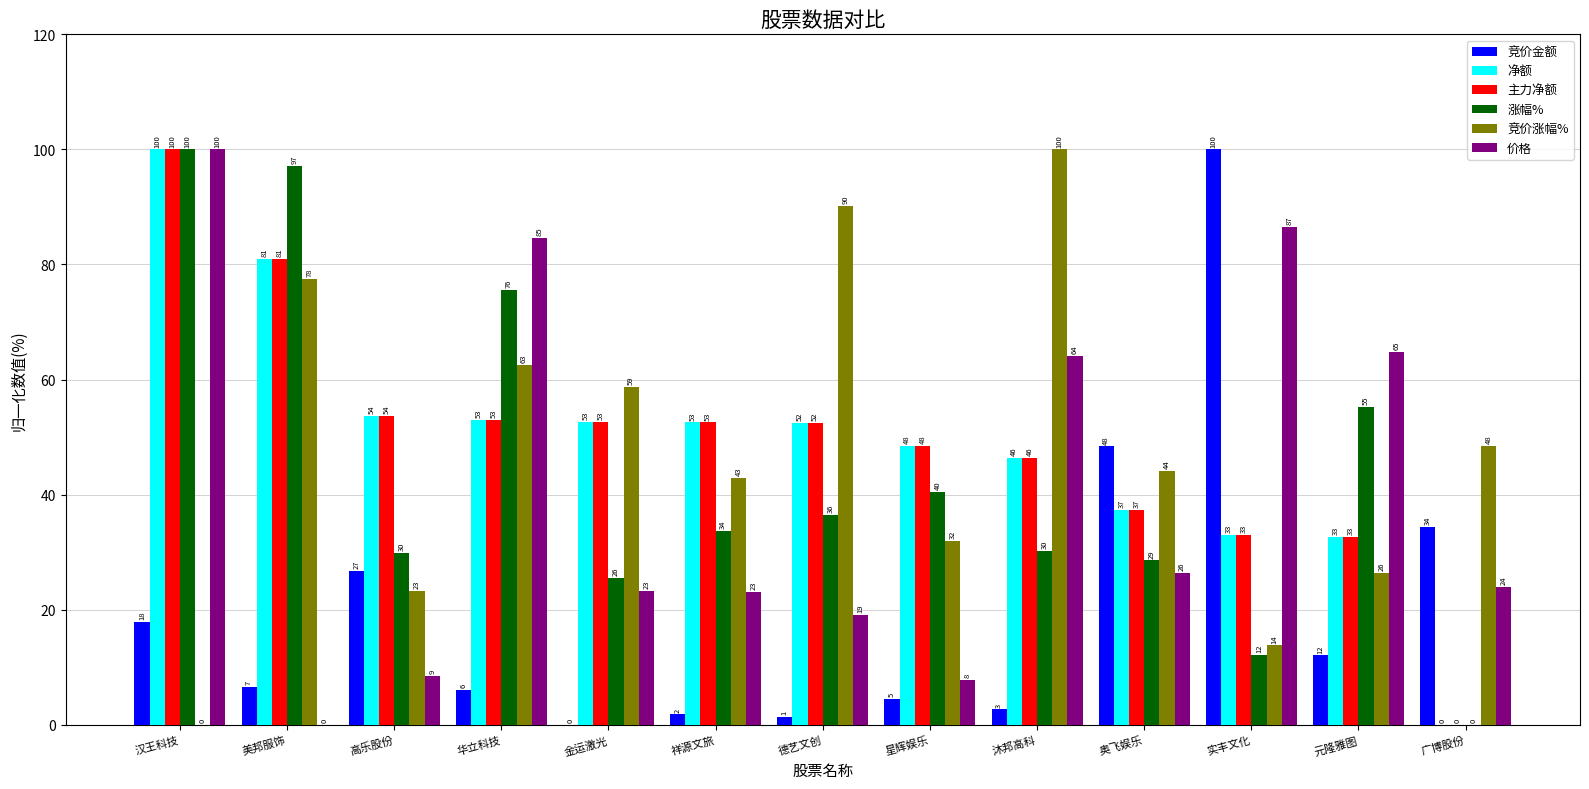

At which label does 价格 reach its peak?

汉王科技